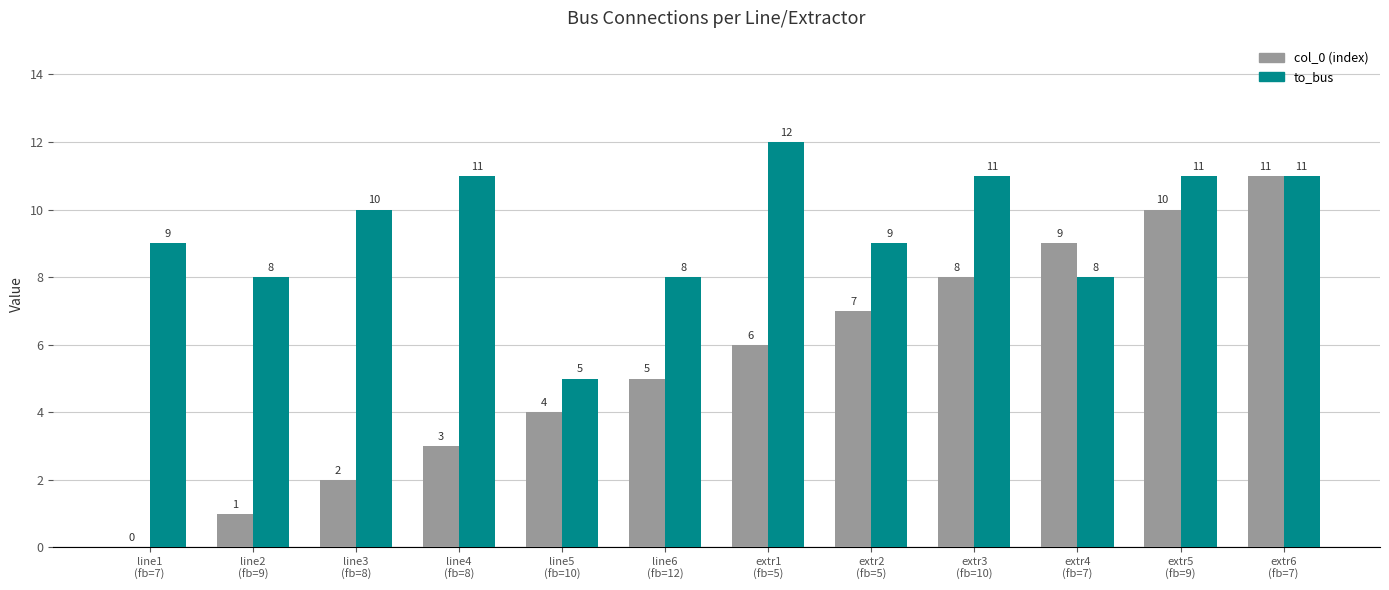

What is the spread (max minus min) of values at extr3
(fb=10)?

3